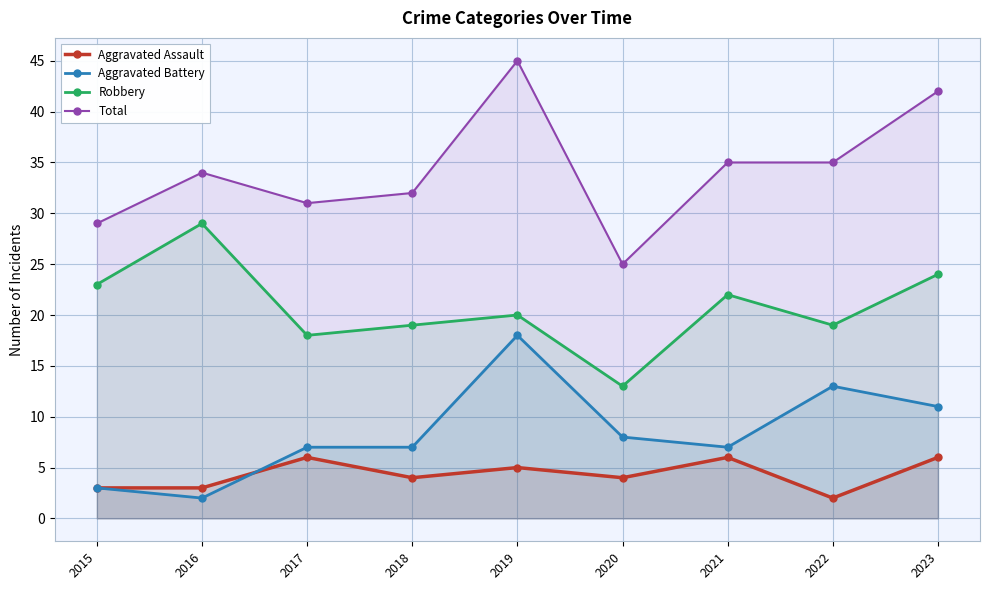

What are all the series names shown in the legend?

Aggravated Assault, Aggravated Battery, Robbery, Total